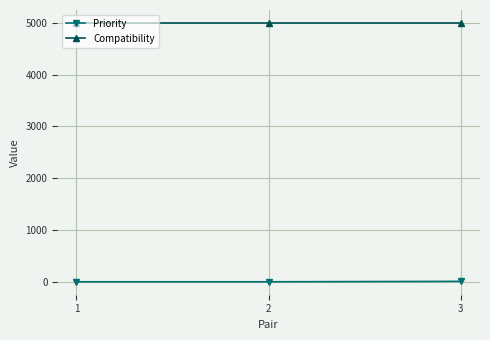

List the series in order of their overall mean, highest first.

Compatibility, Priority